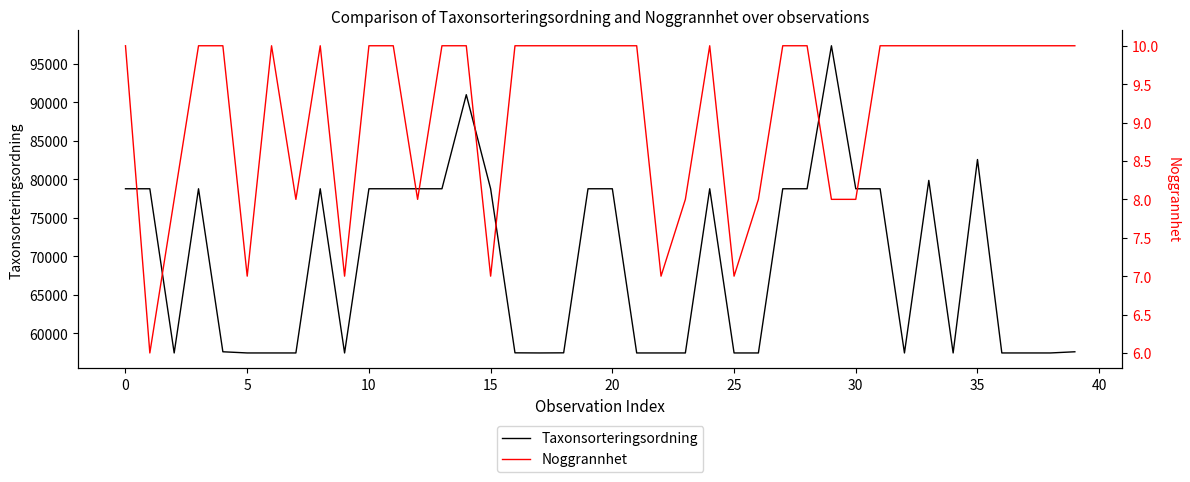

What is the lowest value of the Taxonsorteringsordning series?

57478